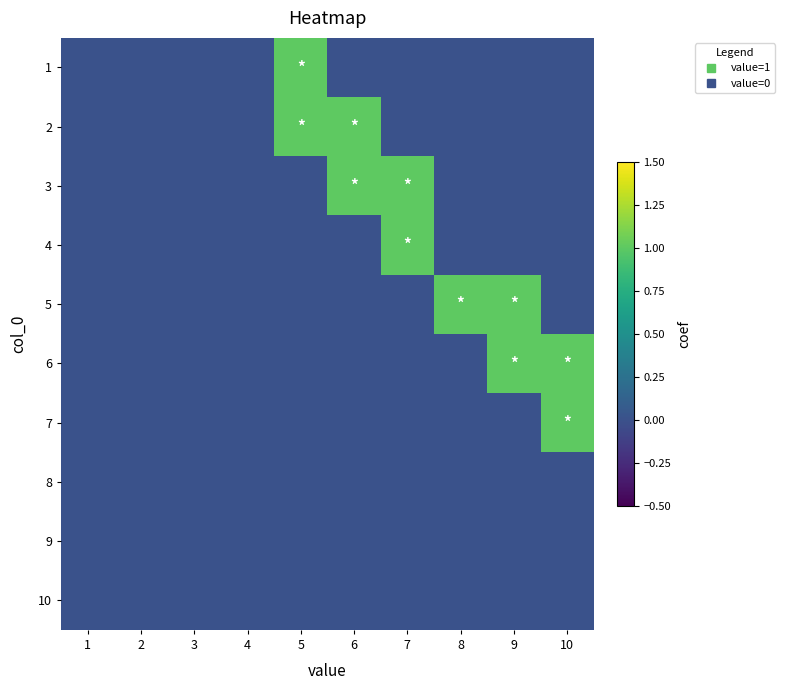

At which category is the sum across all series the highest?

5